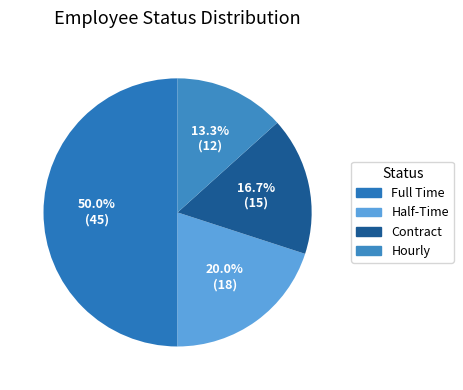

Which category has the biggest portion of the pie?

Full Time